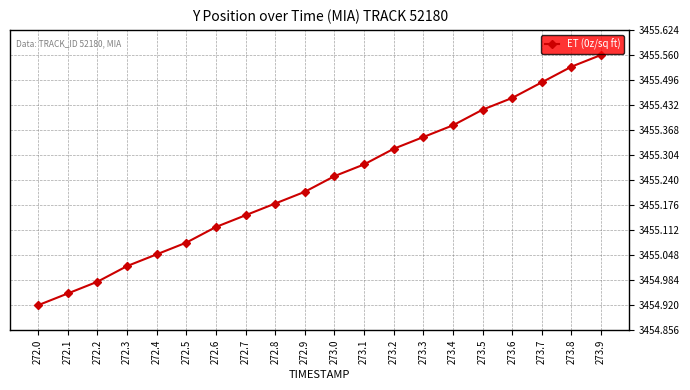

Between 272.0 and 272.7, which is larger?

272.7